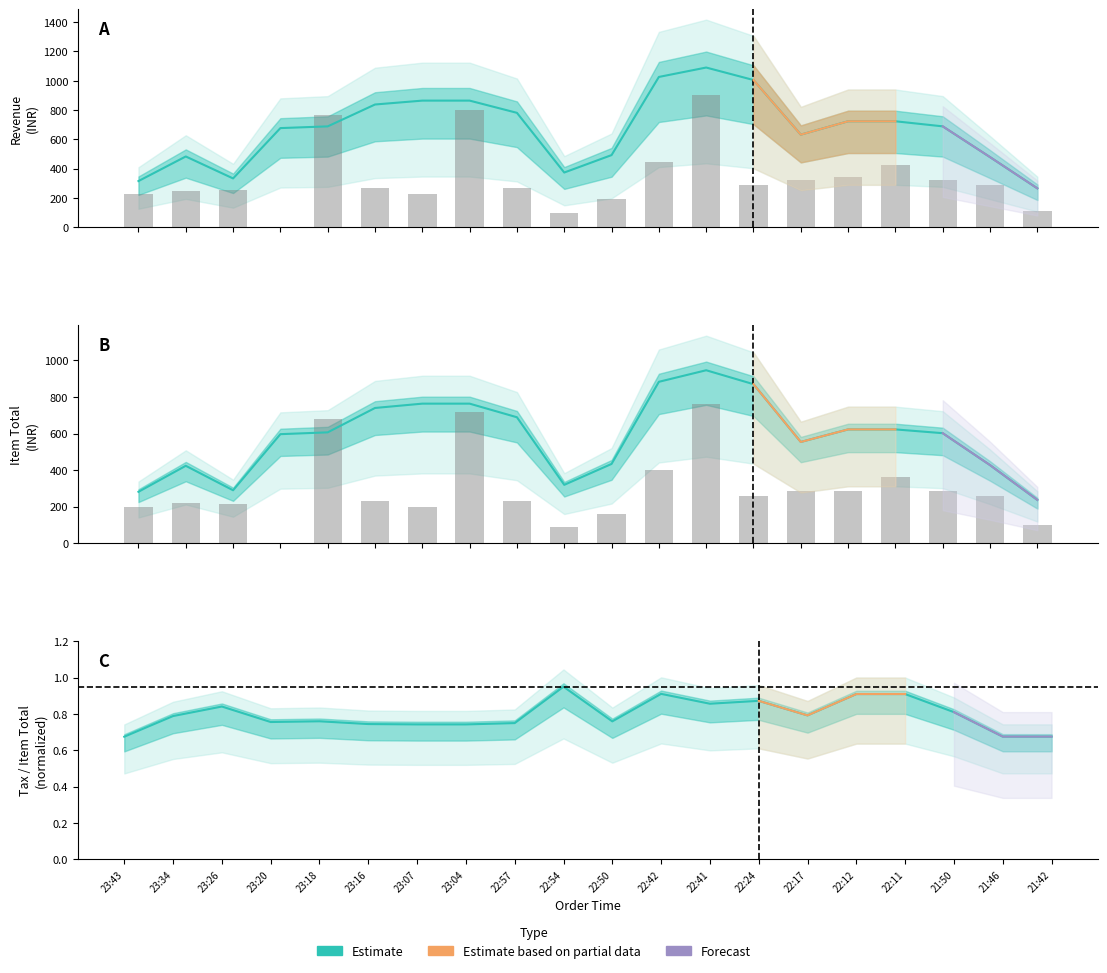

What is the average value of the Revenue series?

339.1